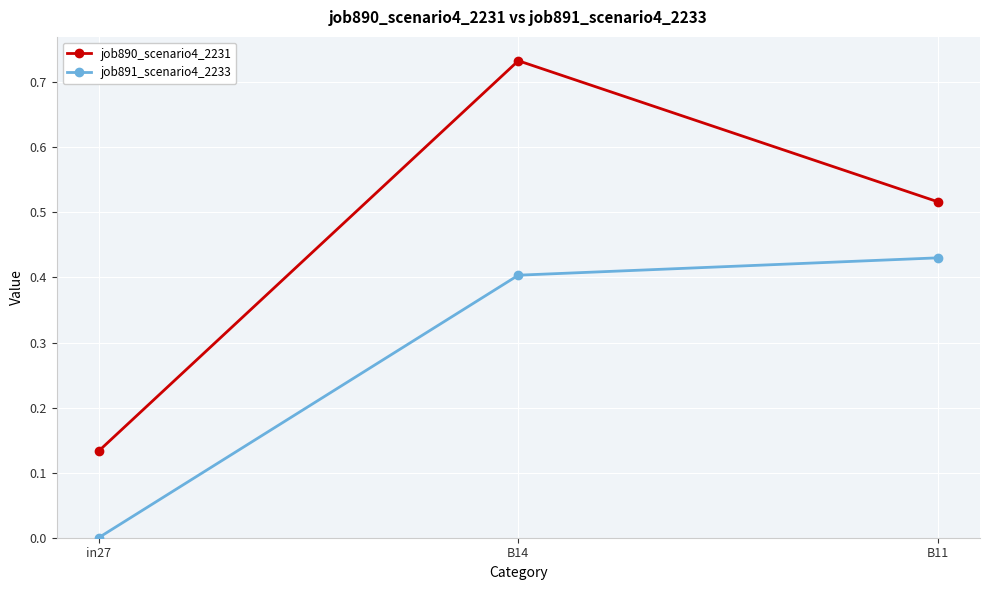

List the series in order of their overall mean, lowest first.

job891_scenario4_2233, job890_scenario4_2231